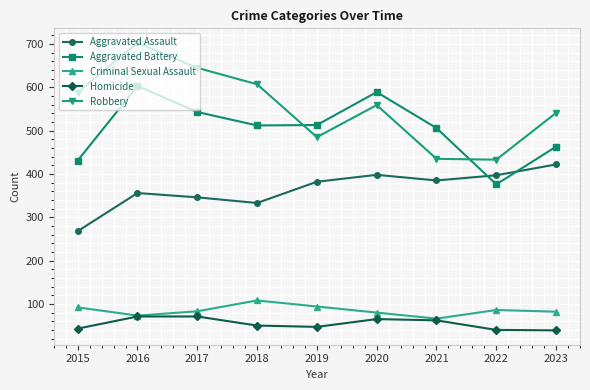

Which category has the highest value across all series?

2016